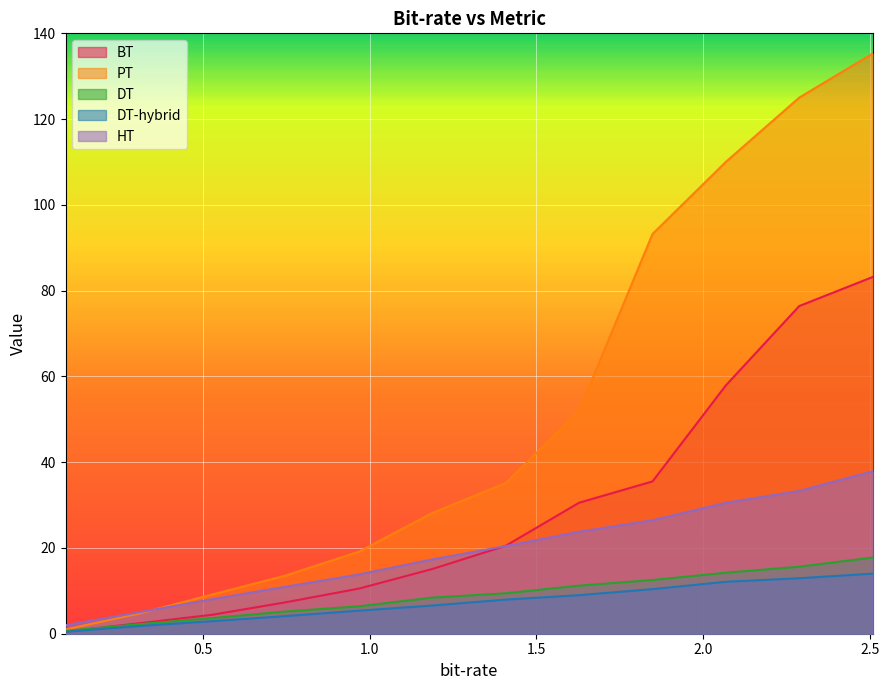

After their last crossing, which series has the higher values: BT or DT?

BT